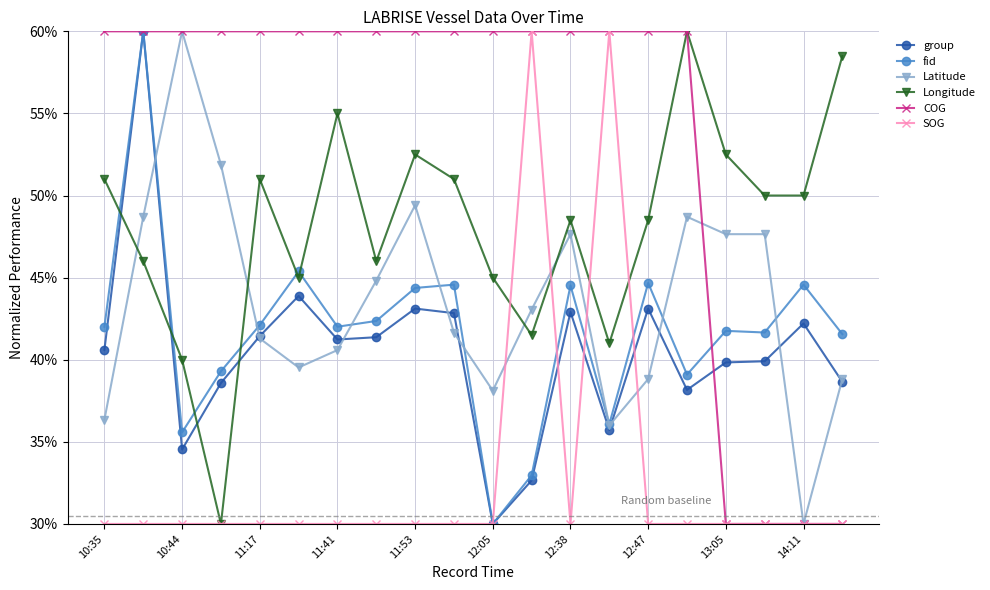

What is the greatest value displayed?

60.0